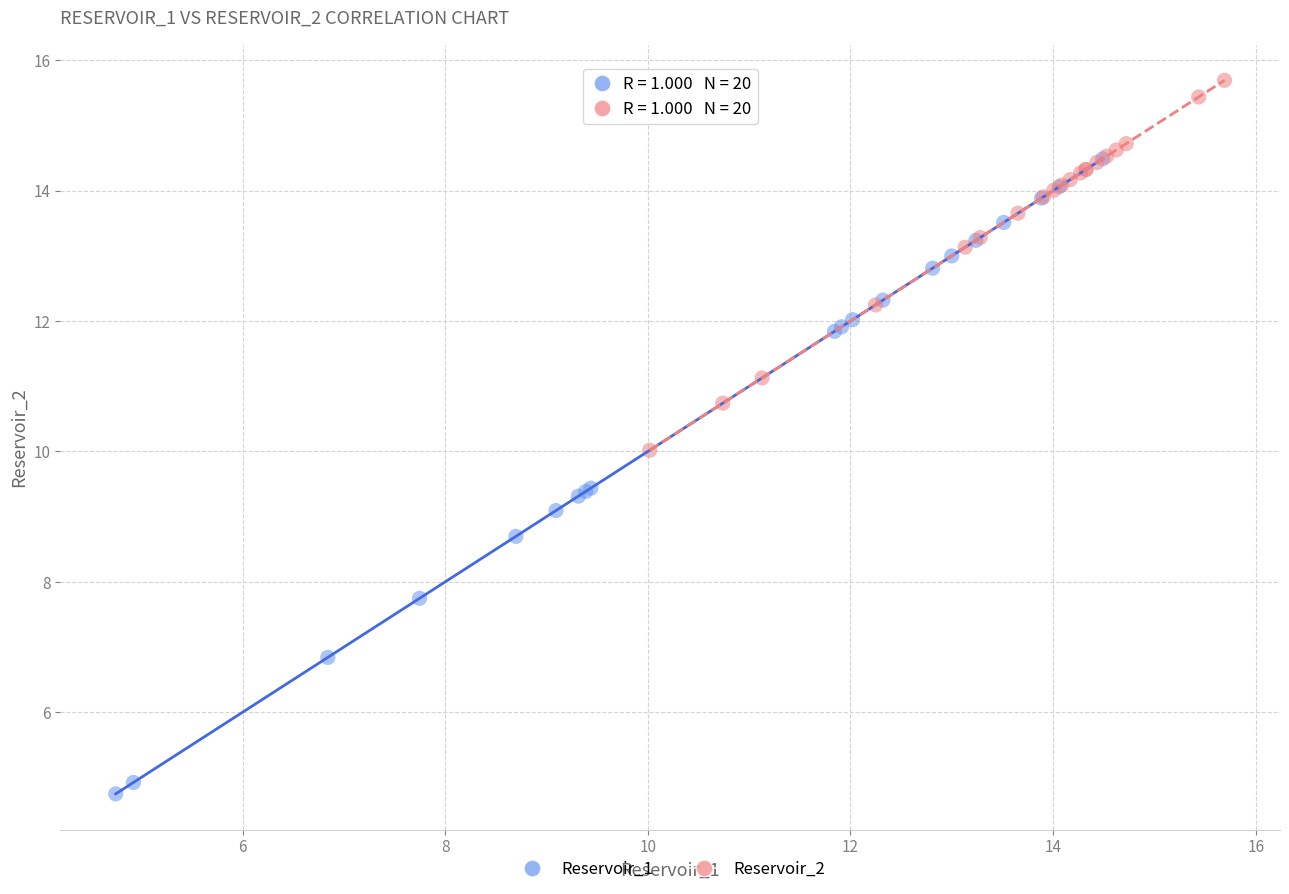

Which series has the widest spread of Y values?

Reservoir_1